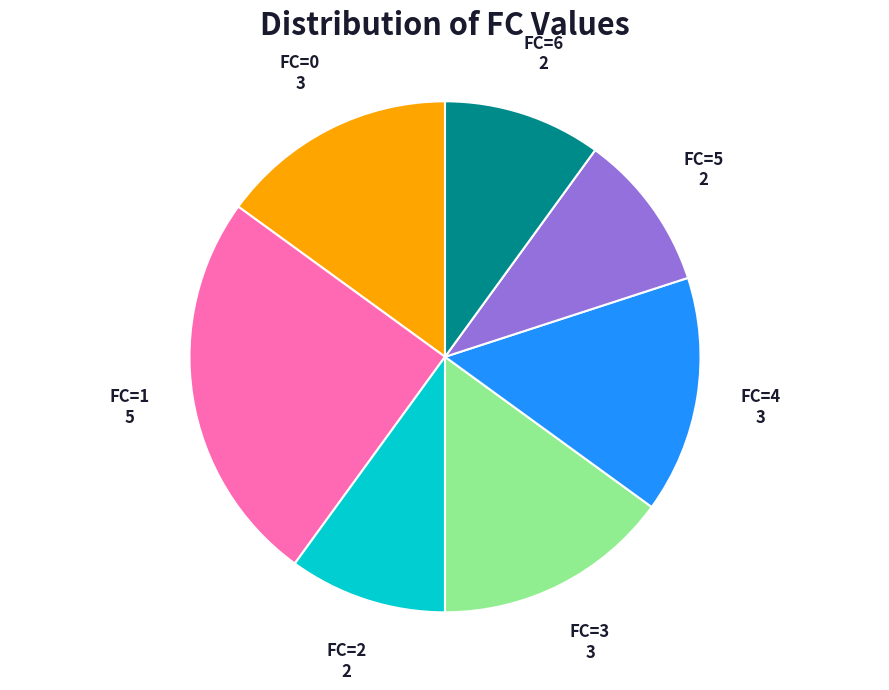

Do FC=6 and FC=2 together represent more than half of the pie?

No